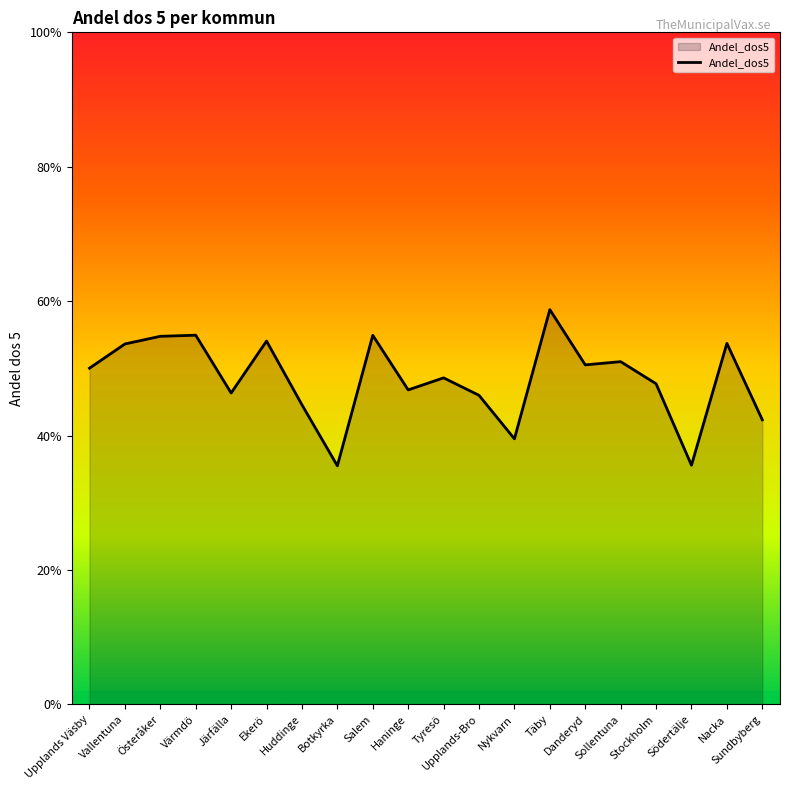

Reading left to right, extract all data points from this chart.

0.5	0.5	0.5	0.5	0.5	0.5	0.4	0.4	0.5	0.5	0.5	0.5	0.4	0.6	0.5	0.5	0.5	0.4	0.5	0.4